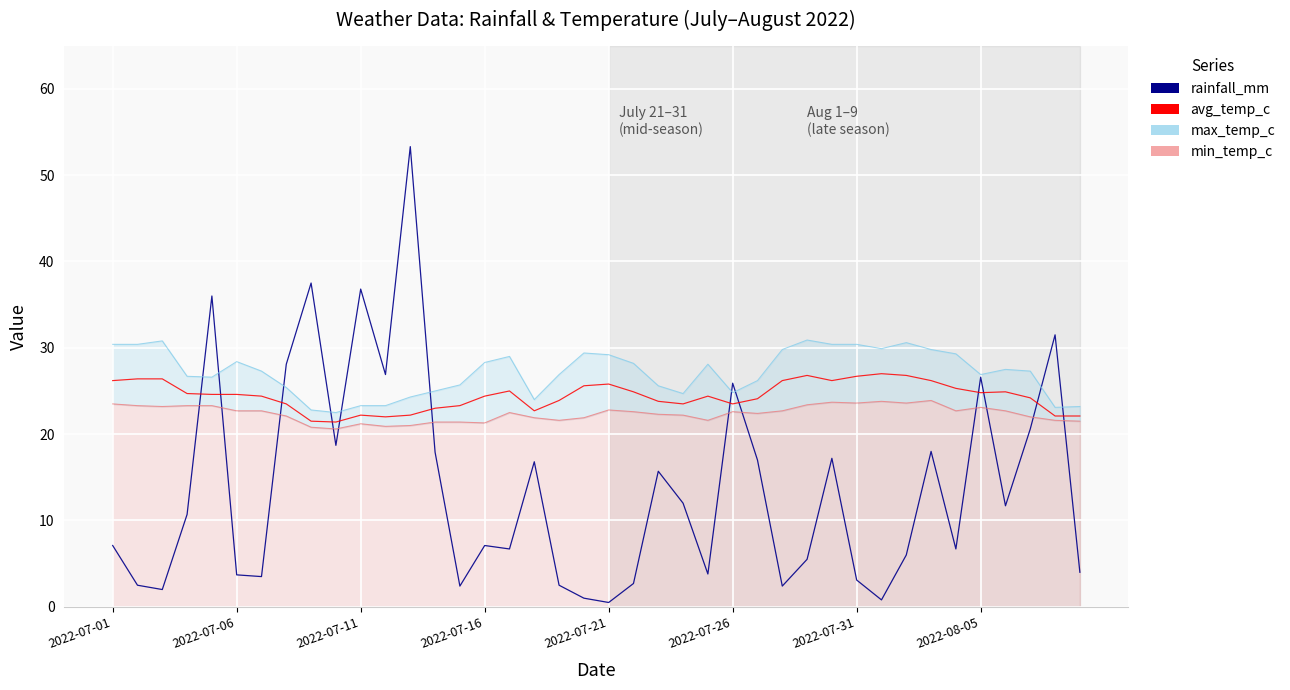

How many interior local peaks does the rainfall_mm series have?

12